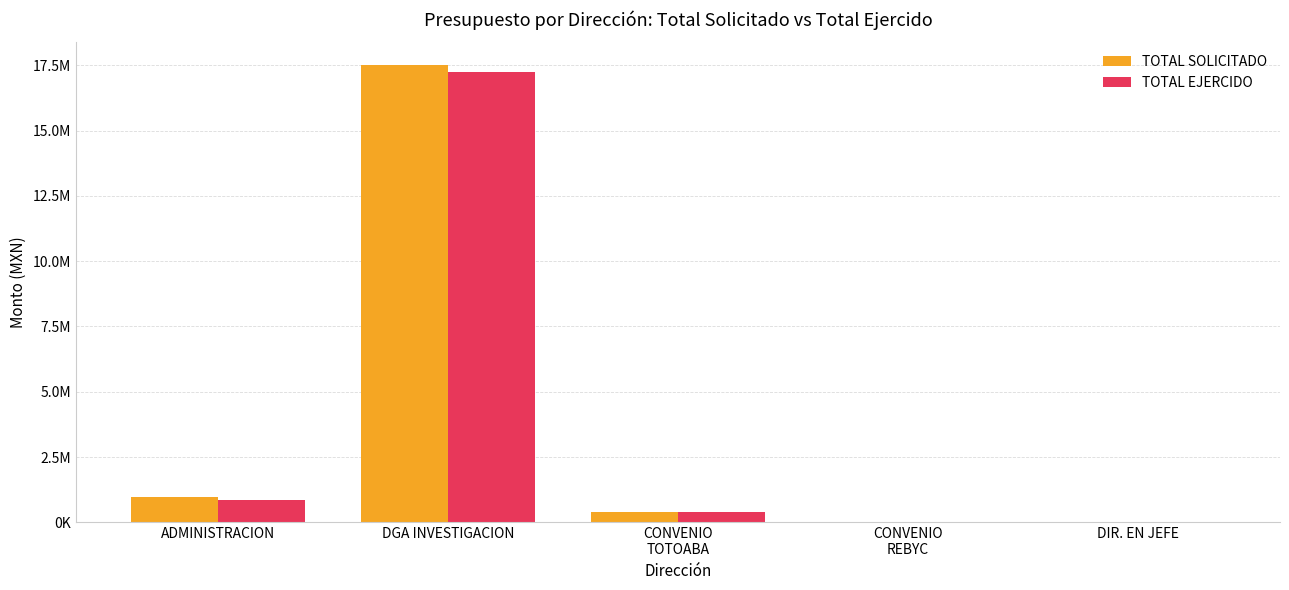

What are all the series names shown in the legend?

TOTAL SOLICITADO, TOTAL EJERCIDO